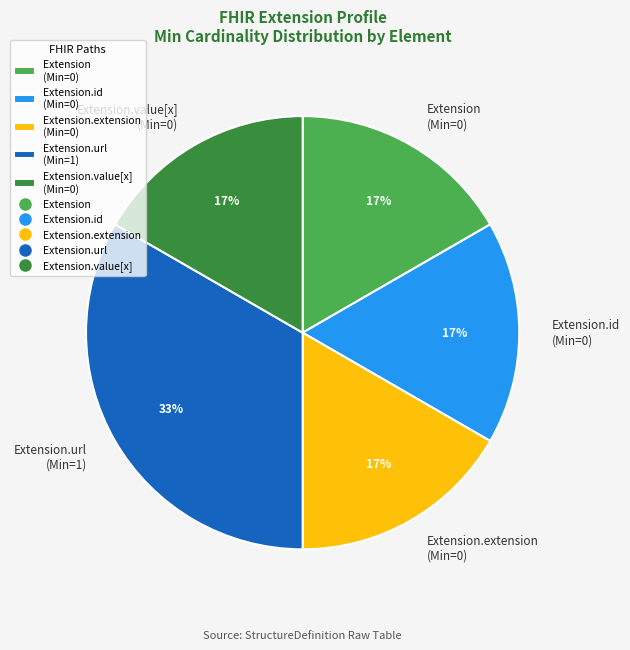

Does Extension.url (Min=1) represent more than half of the total?

No